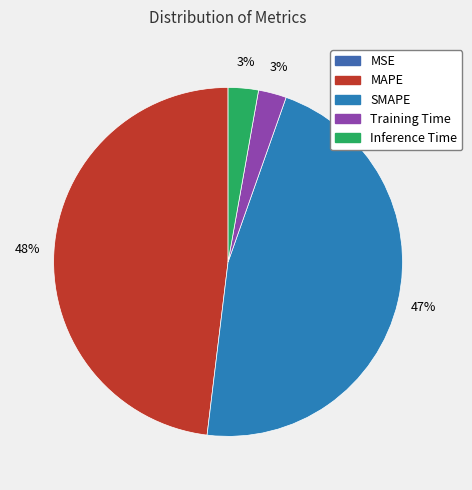

The Inference Time slice represents 3% of the pie. True or false?

True